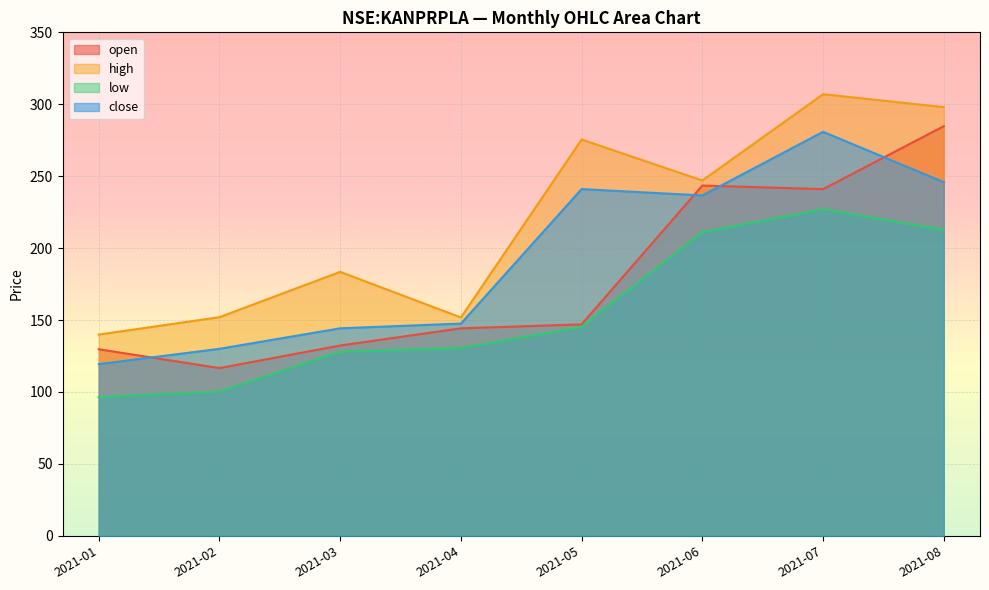

At which label is open closest to 200?

2021-07